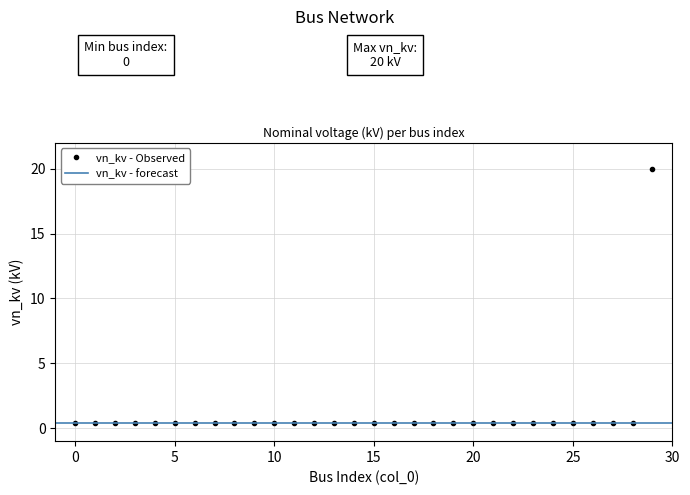

Reading left to right, list all the values displayed in this chart.

0=0.4	1=0.4	2=0.4	3=0.4	4=0.4	5=0.4	6=0.4	7=0.4	8=0.4	9=0.4	10=0.4	11=0.4	12=0.4	13=0.4	14=0.4	15=0.4	16=0.4	17=0.4	18=0.4	19=0.4	20=0.4	21=0.4	22=0.4	23=0.4	24=0.4	25=0.4	26=0.4	27=0.4	28=0.4	29=20.0